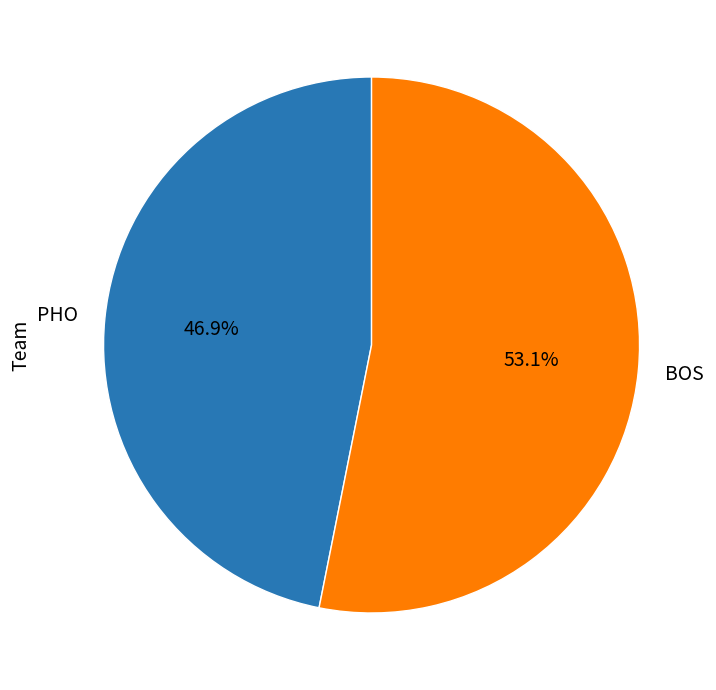

Which category has the biggest portion of the pie?

BOS